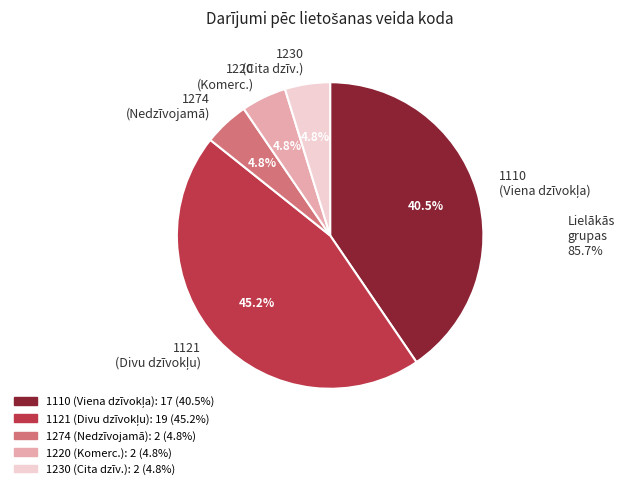

Does 1230 (Cita dzīv.) account for over 50% of the chart?

No